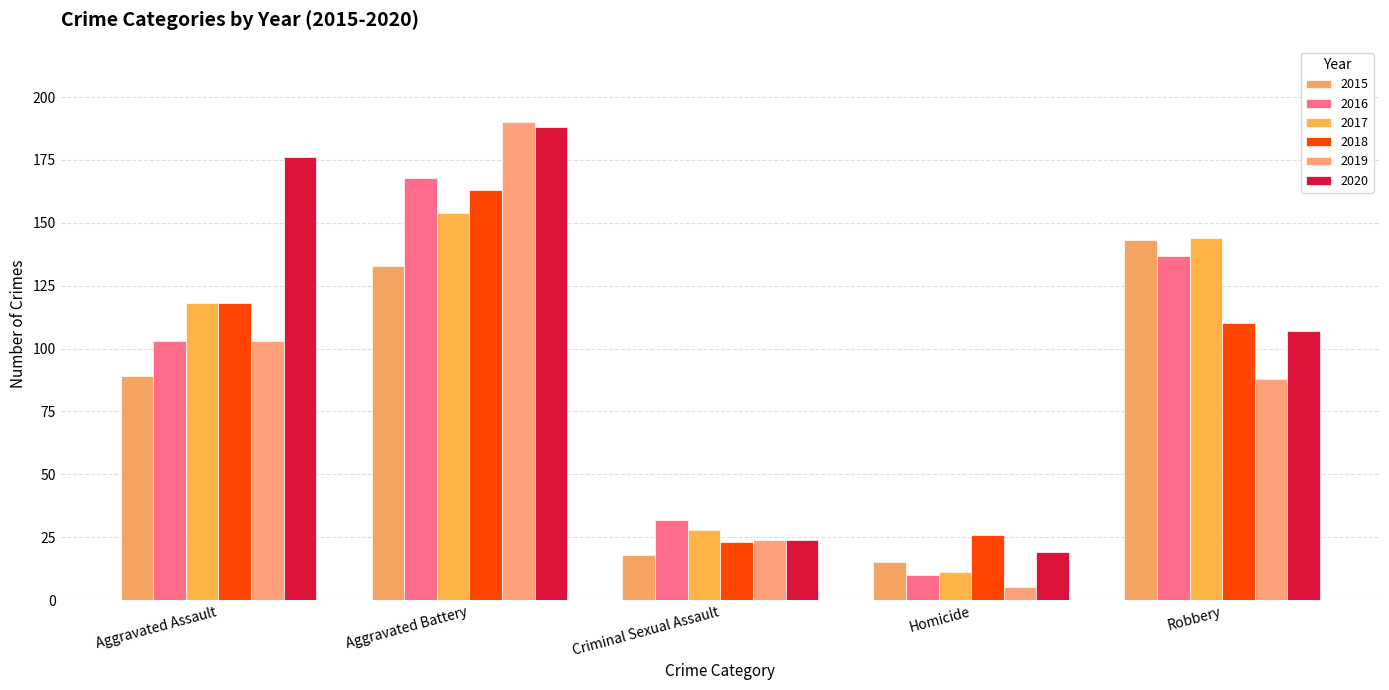

What position from the right is Robbery?

1